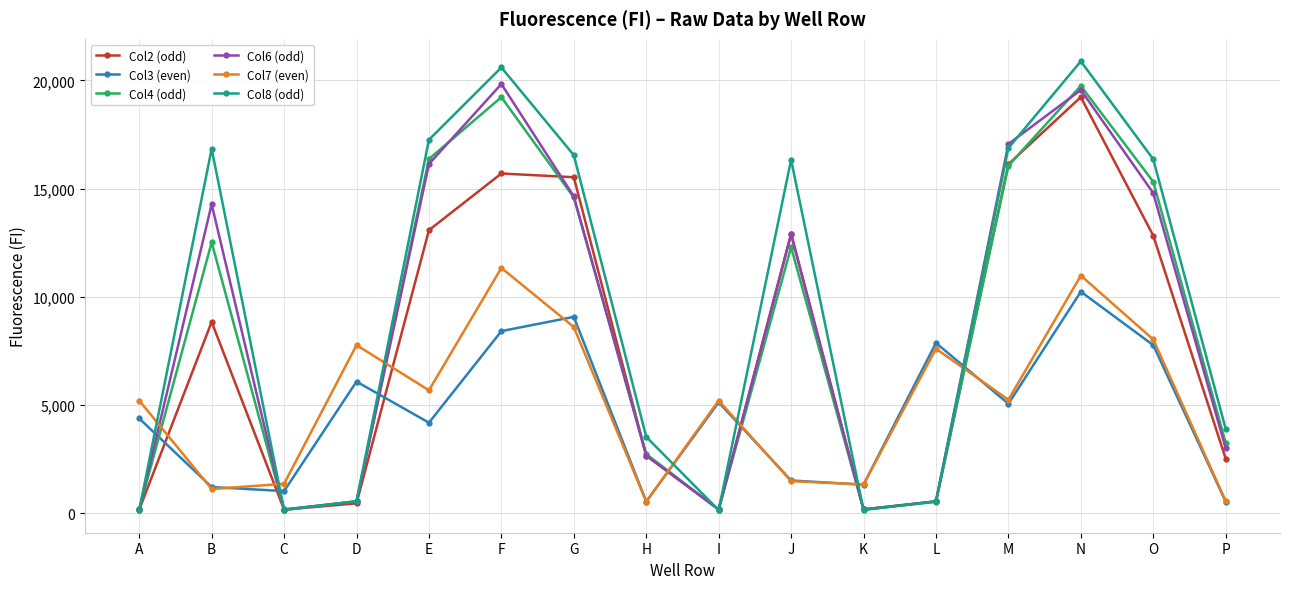

The value of Col7 (even) at M is 5241. True or false?

True